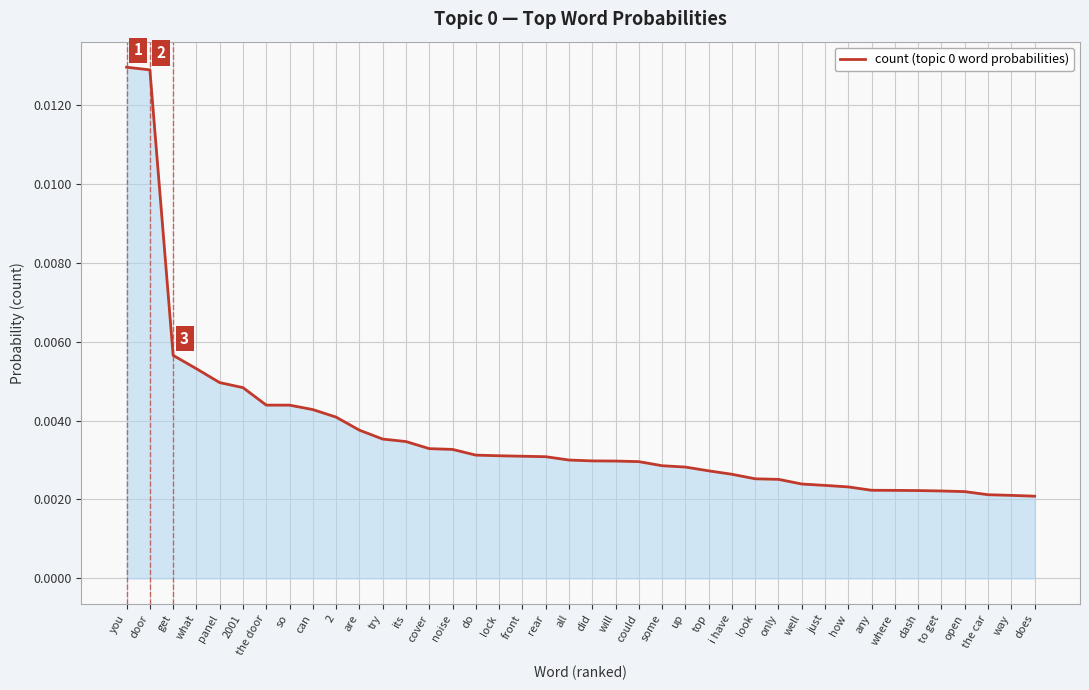

Between so and will, which is larger?

so